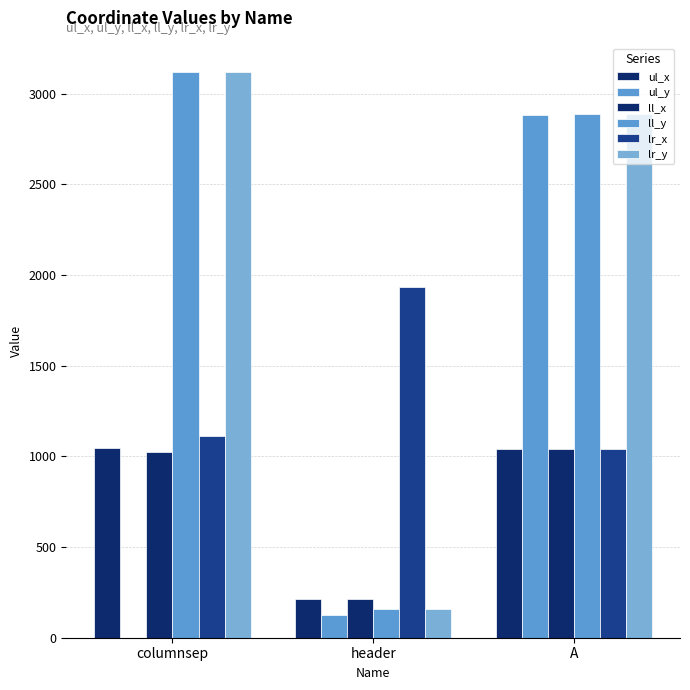

What is the spread (max minus min) of values at columnsep?

3121